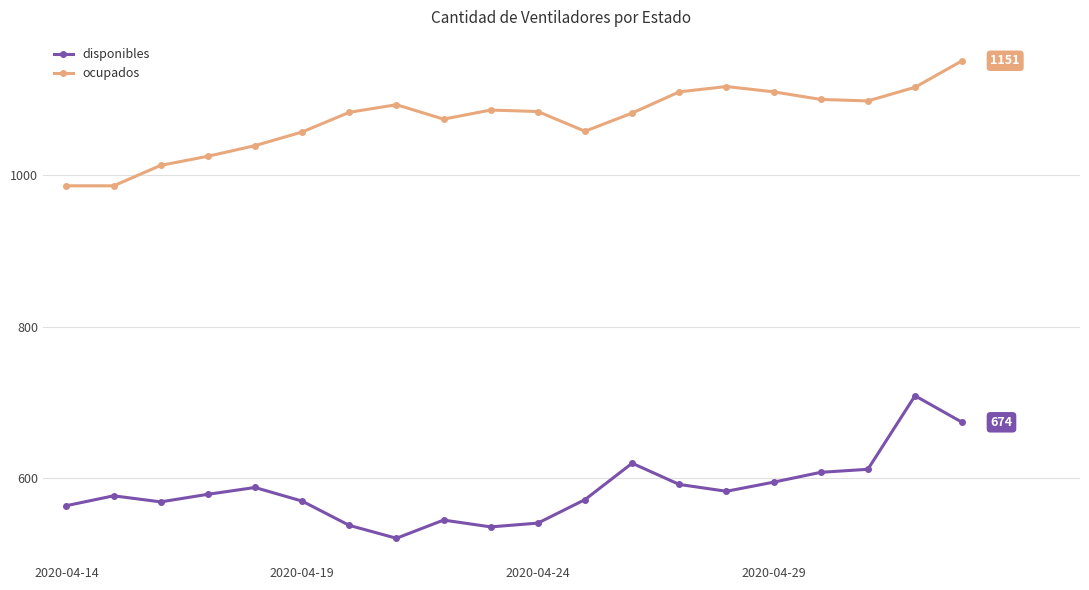

Which series has the largest total across all categories?

ocupados